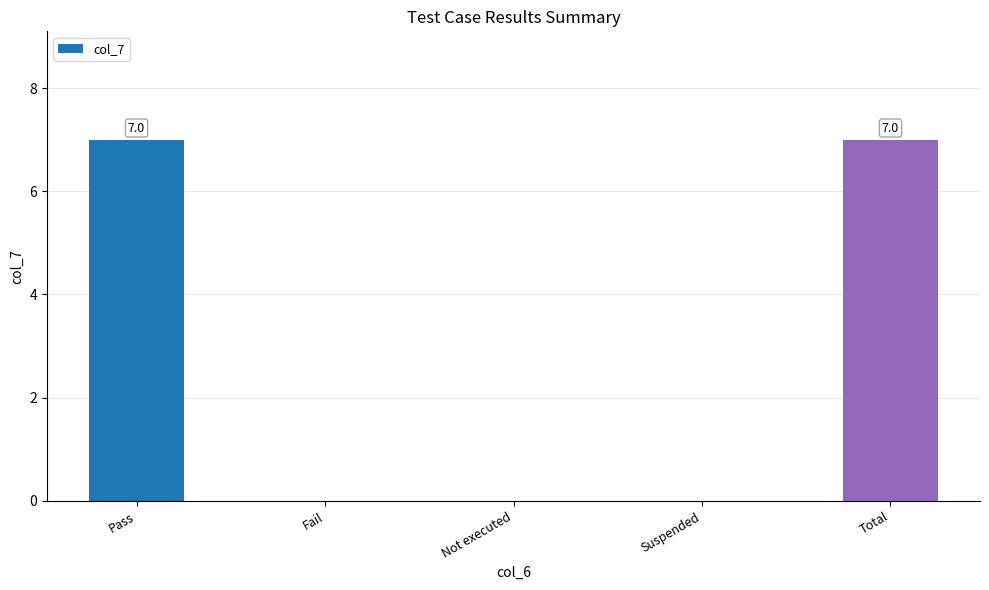

What is the maximum value shown in the chart?

7